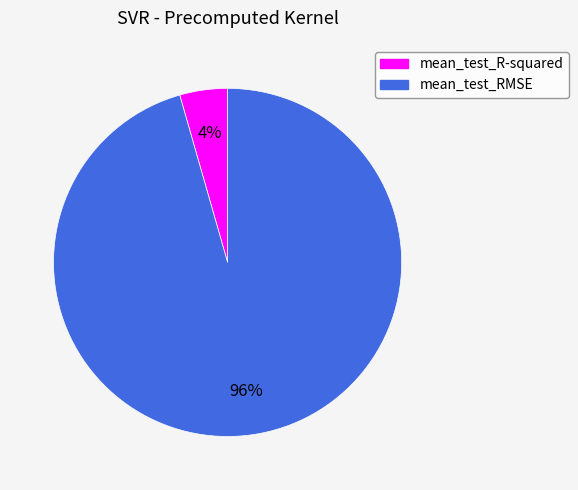

To the nearest percent, what is the combined percentage of mean_test_RMSE and mean_test_R-squared?

100%